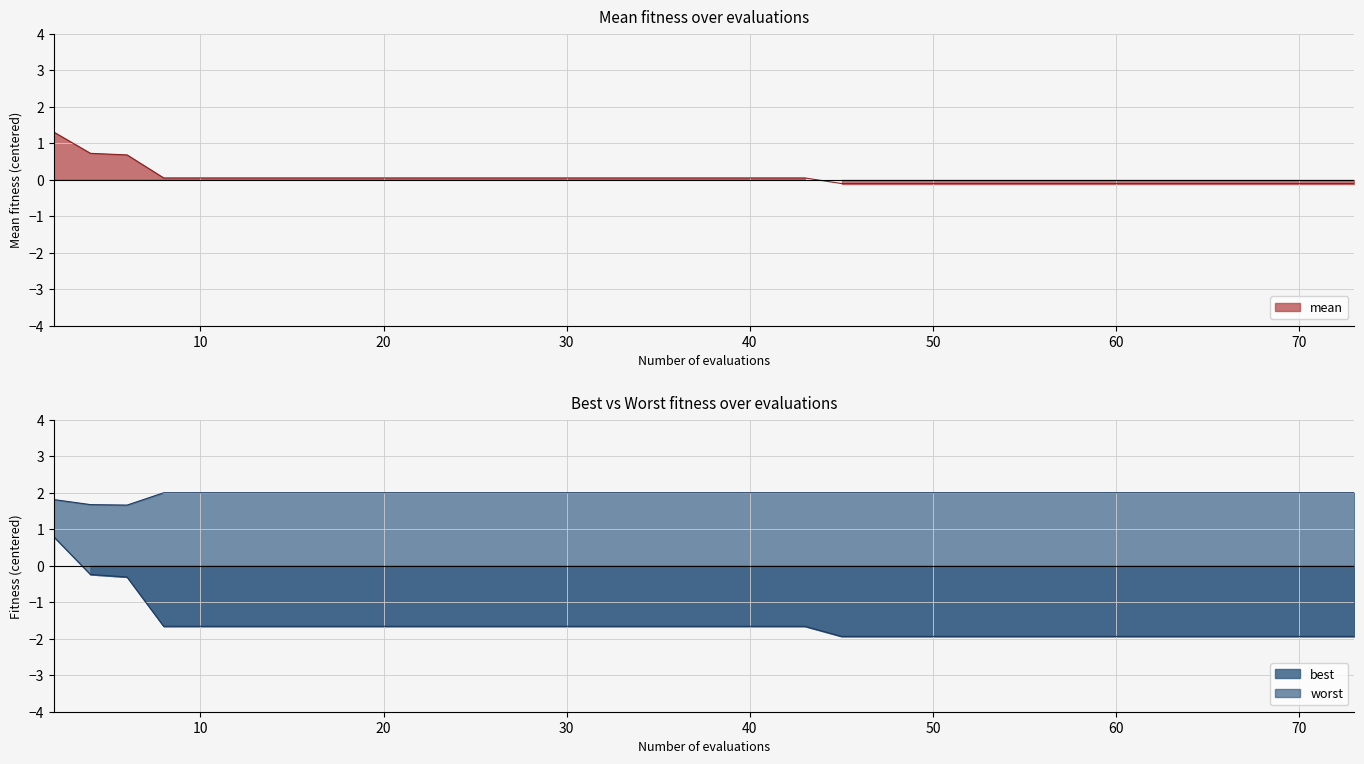

Is it true that worst equals 3.0 at 28?

False